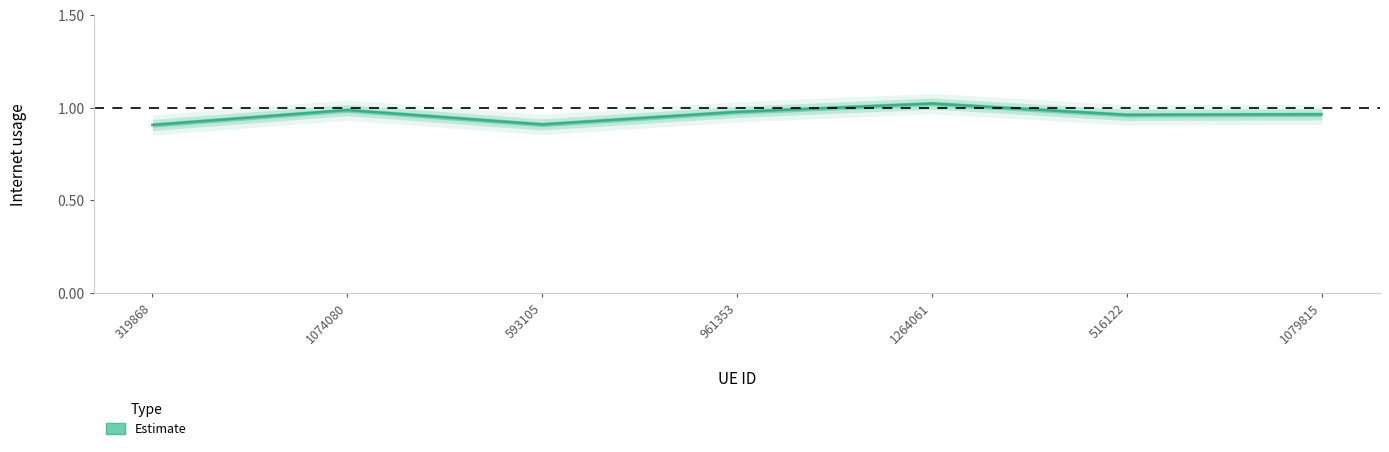

The chart shows a value of 1.4 at 1074080. True or false?

False